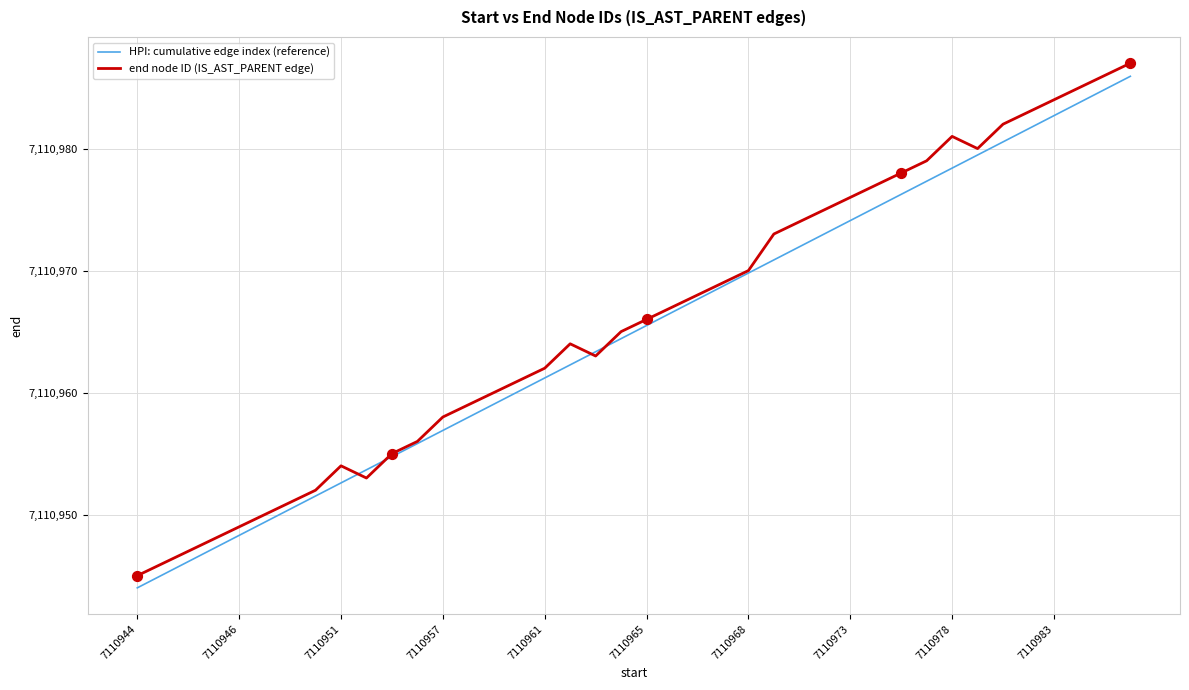

What is the minimum value shown in the chart?

7110944.0